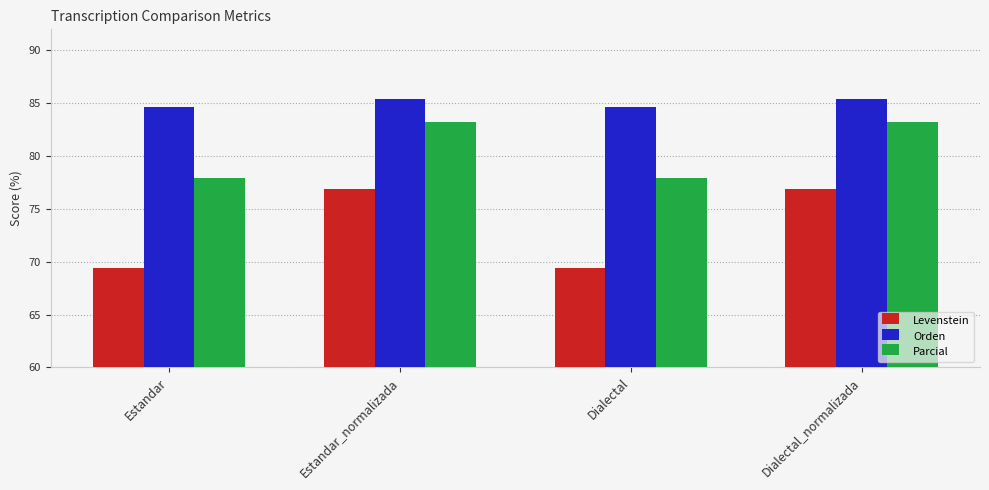

What is the value of the Orden bar at the 1st from the left?

84.7